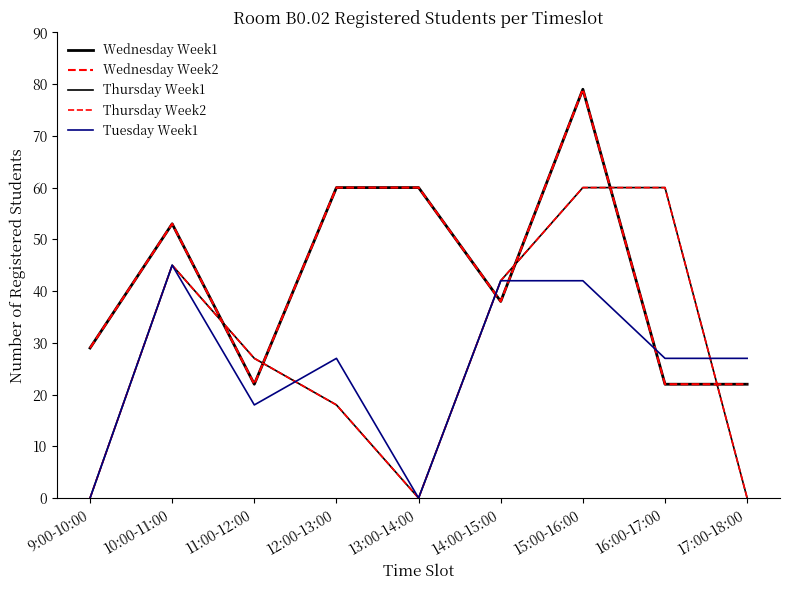

True or false: Wednesday Week2 and Thursday Week2 intersect in this chart.

True